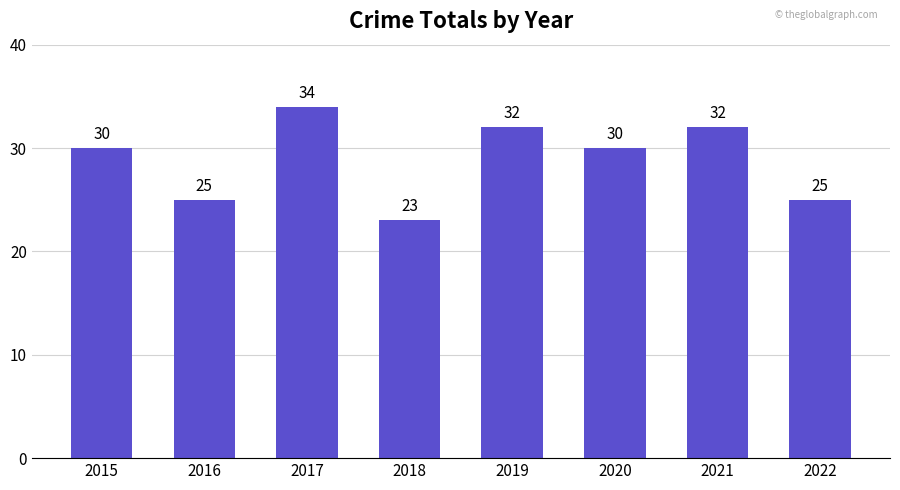

What is the change in value from 2016 to 2019?

+7